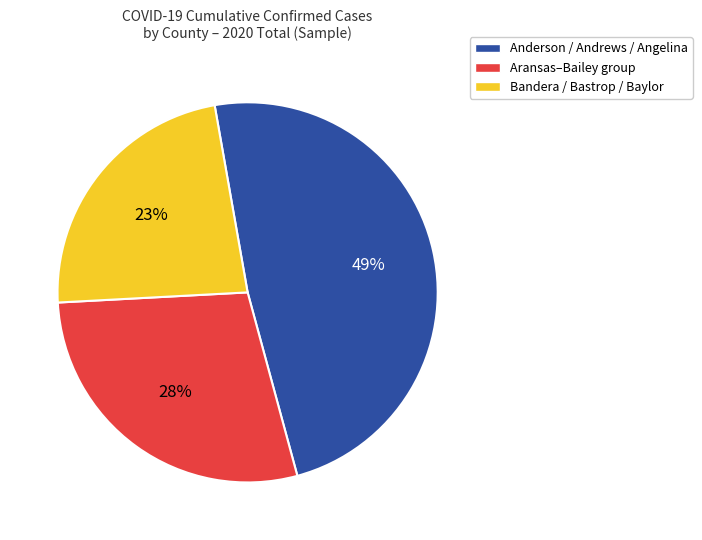

To the nearest percent, what percentage of the pie is Anderson / Andrews / Angelina?

49%